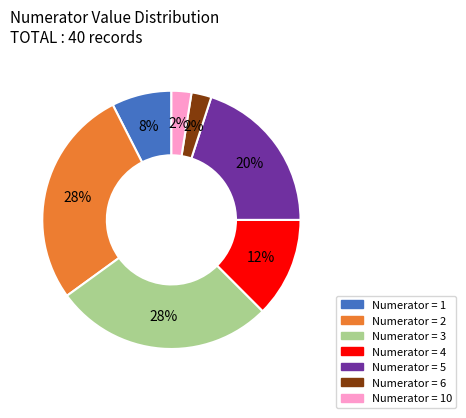

Is there a majority slice in this chart?

No